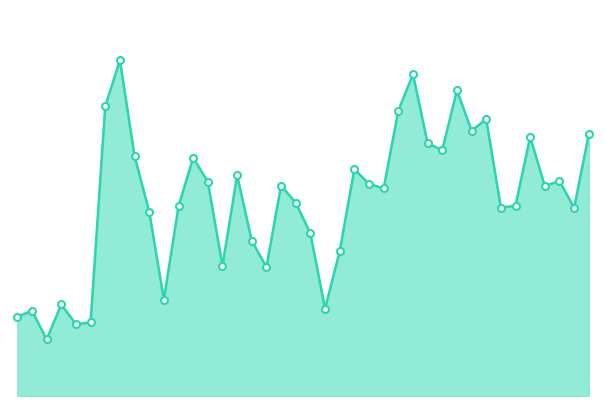

Is this an area chart (filled region under the line)?

Yes